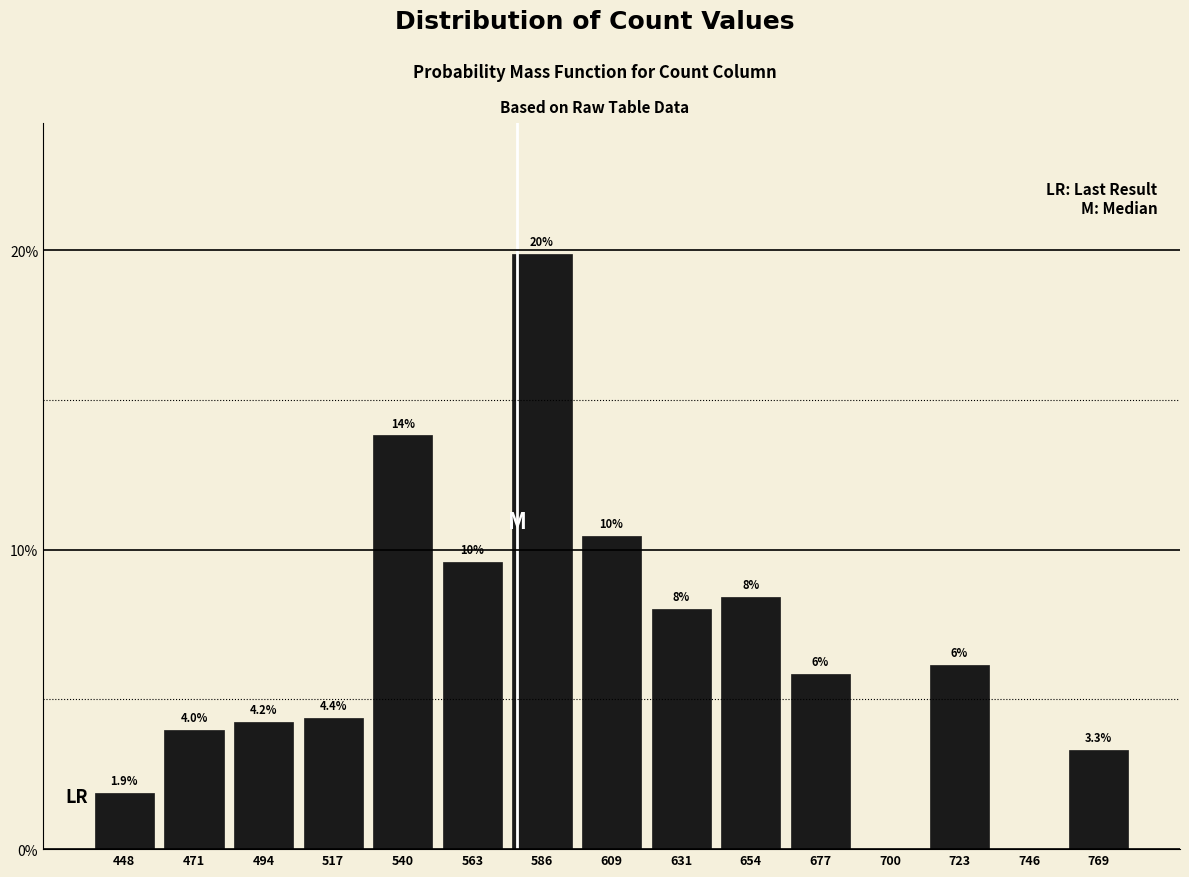

The value at 494 is 6.2. True or false?

False